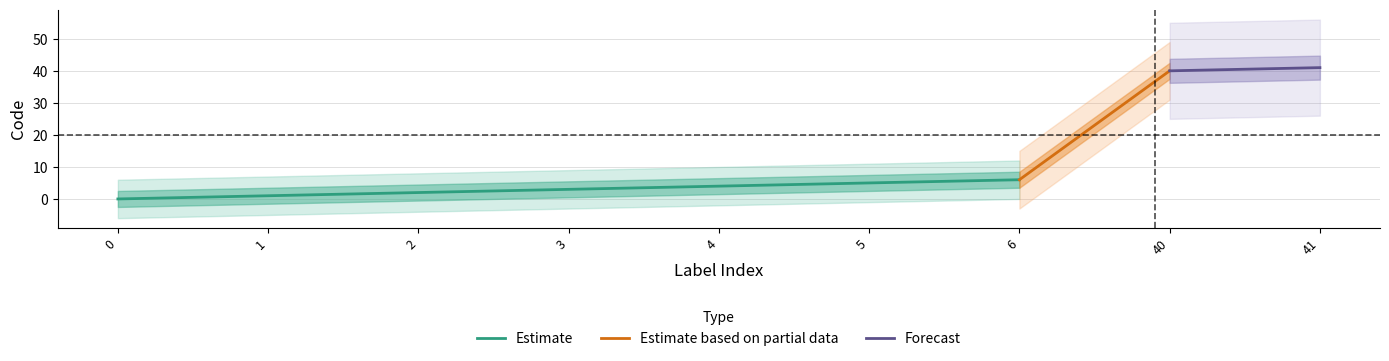

True or false: Estimate has a value of 4 at 4.

True